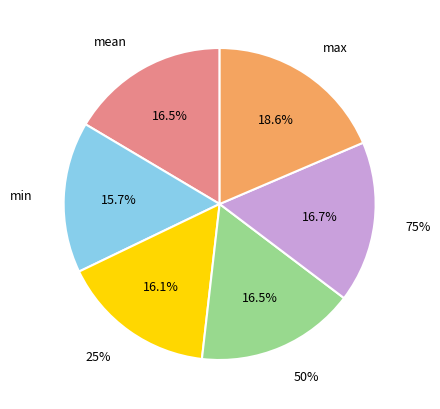

How many segments does this pie chart have?

6